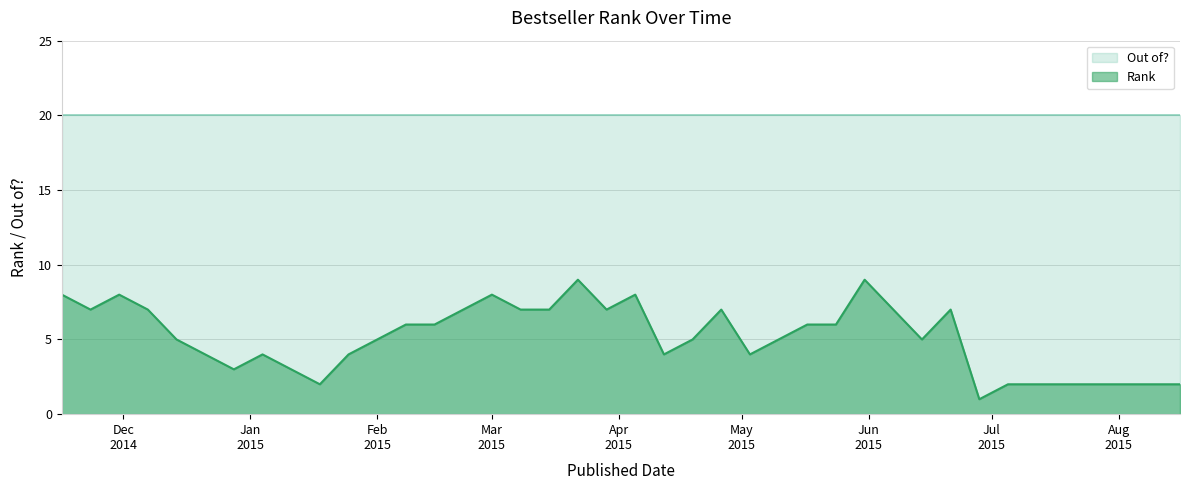

True or false: Rank and Out of? intersect in this chart.

False